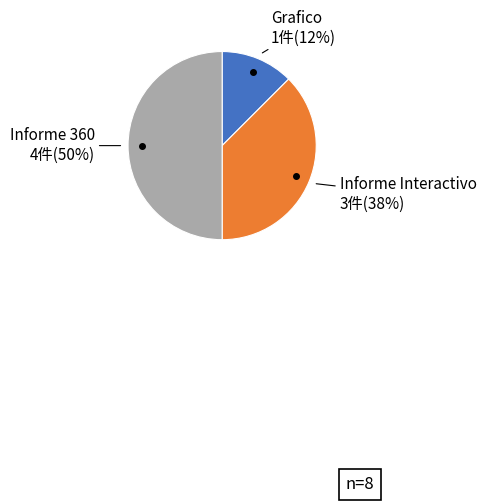

To the nearest percent, what is the average slice percentage?

33%